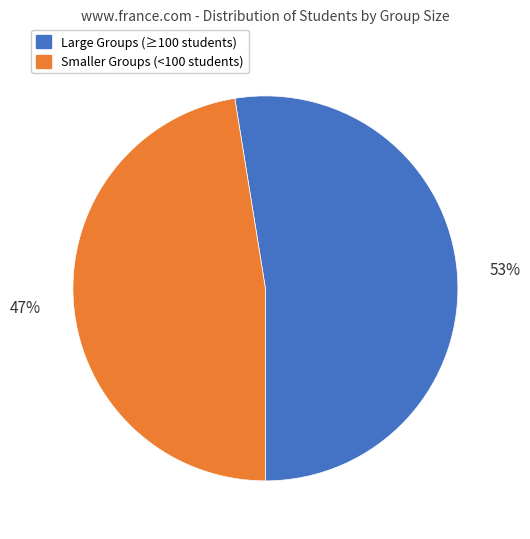

Which category has the smallest portion of the pie?

Smaller Groups (<100 students)